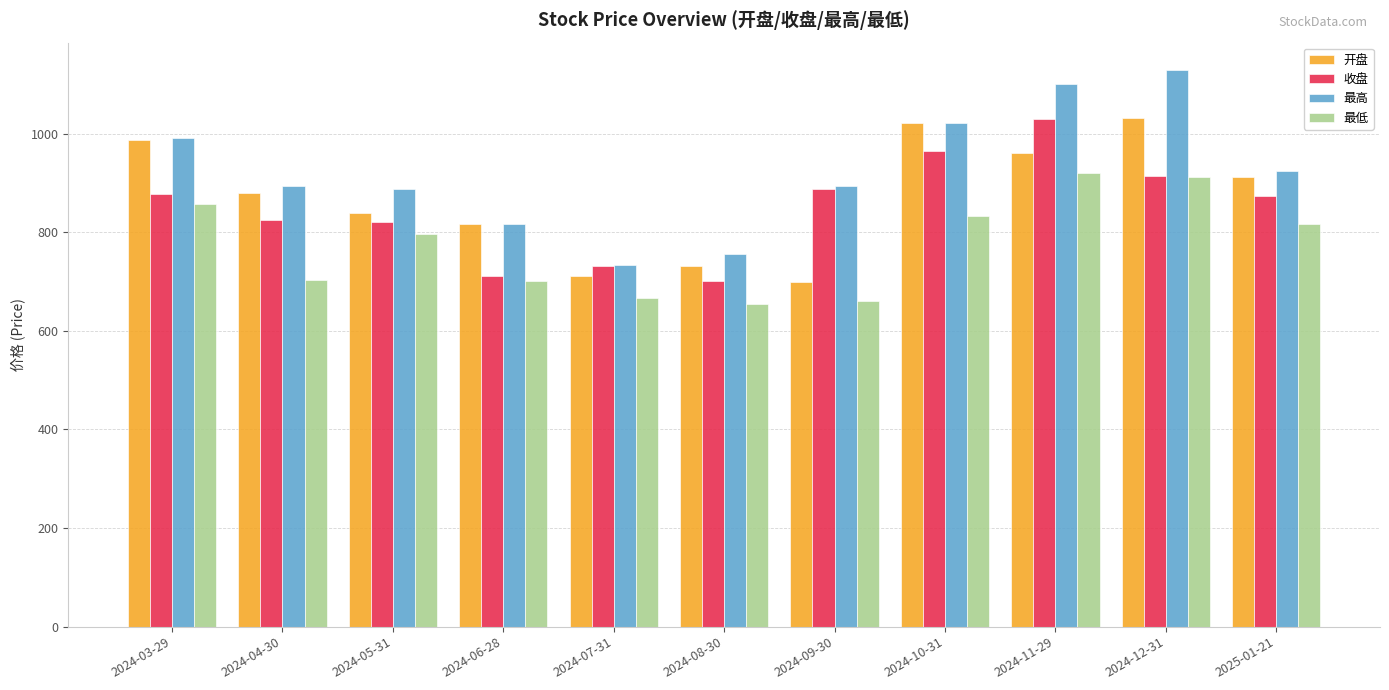

At how many categories does at least one series exceed 713?

11